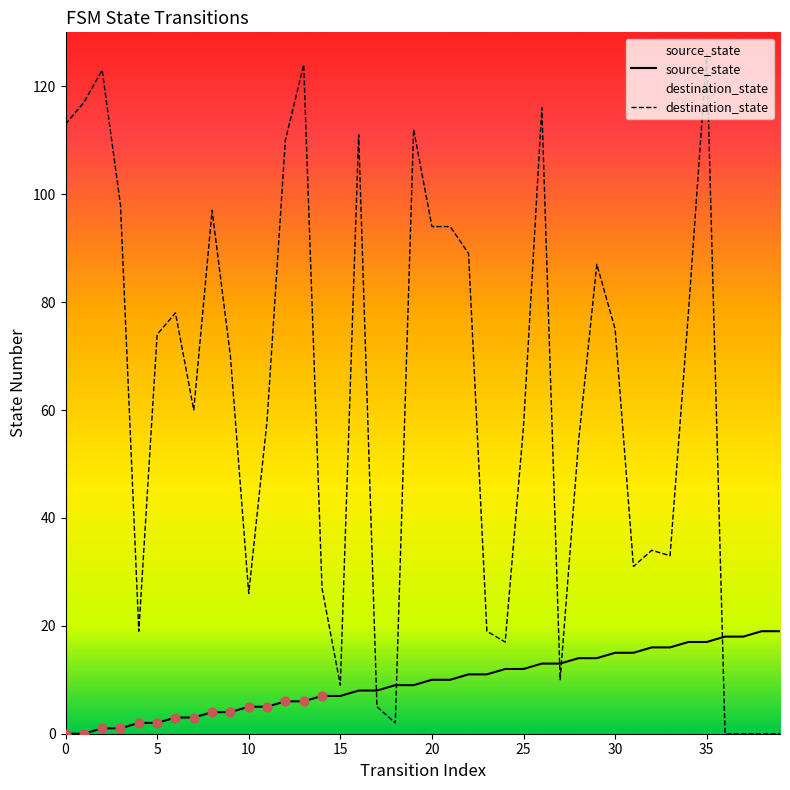

Which series has the largest total across all categories?

destination_state